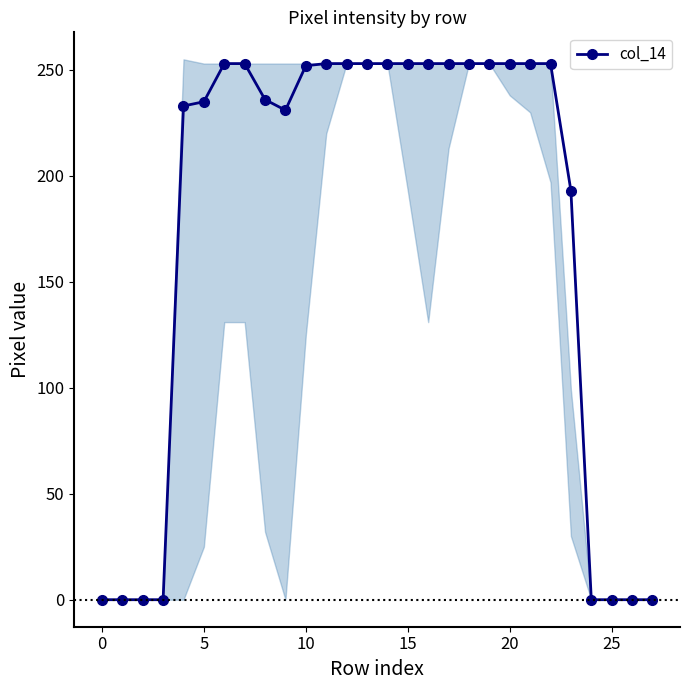

How many lines are shown in the chart?

1